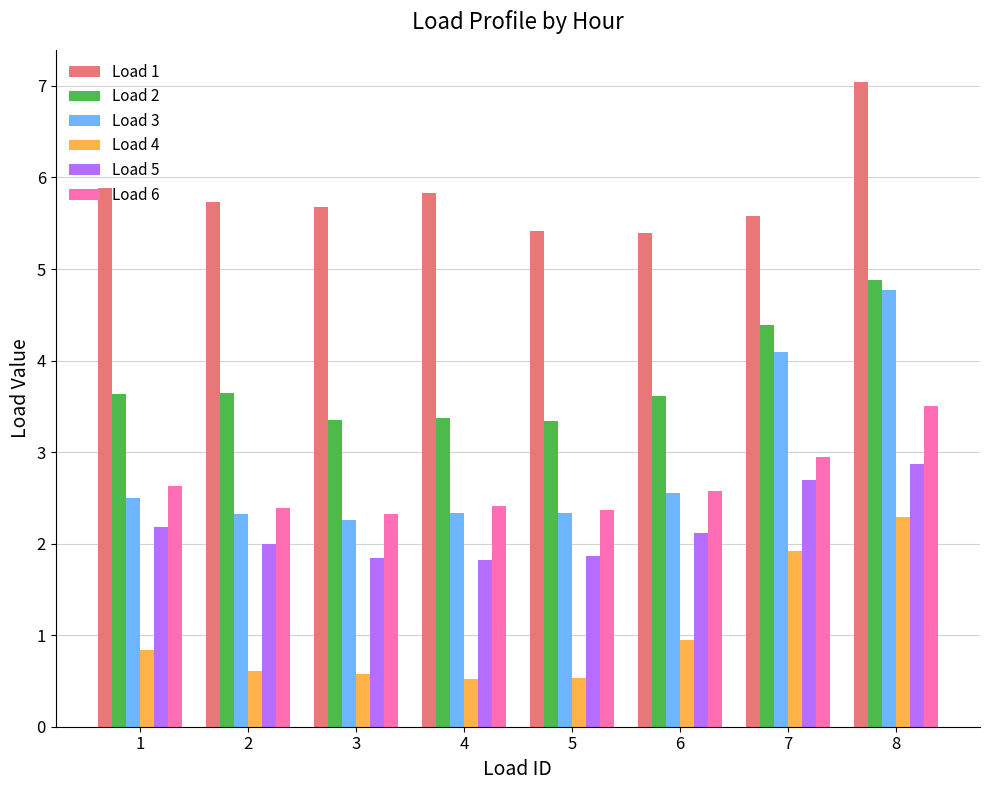

What is the total value across all series at 8?

25.4